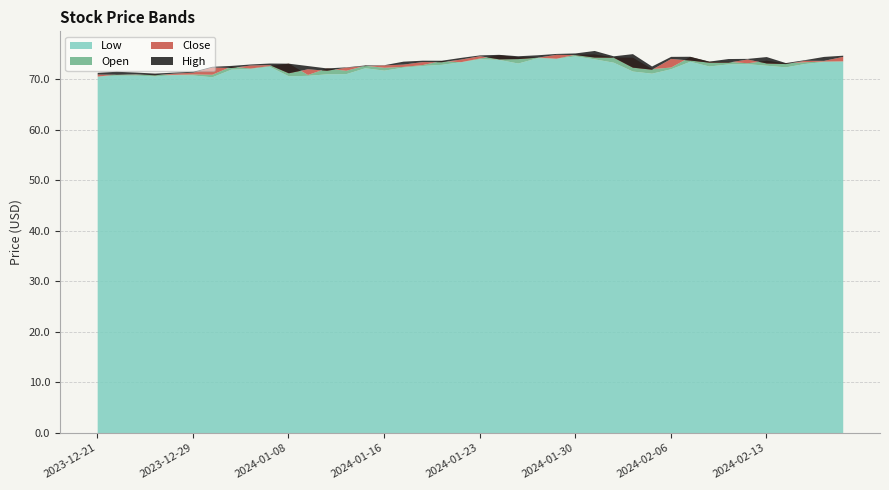

How many interior local peaks does the Open series have?

12